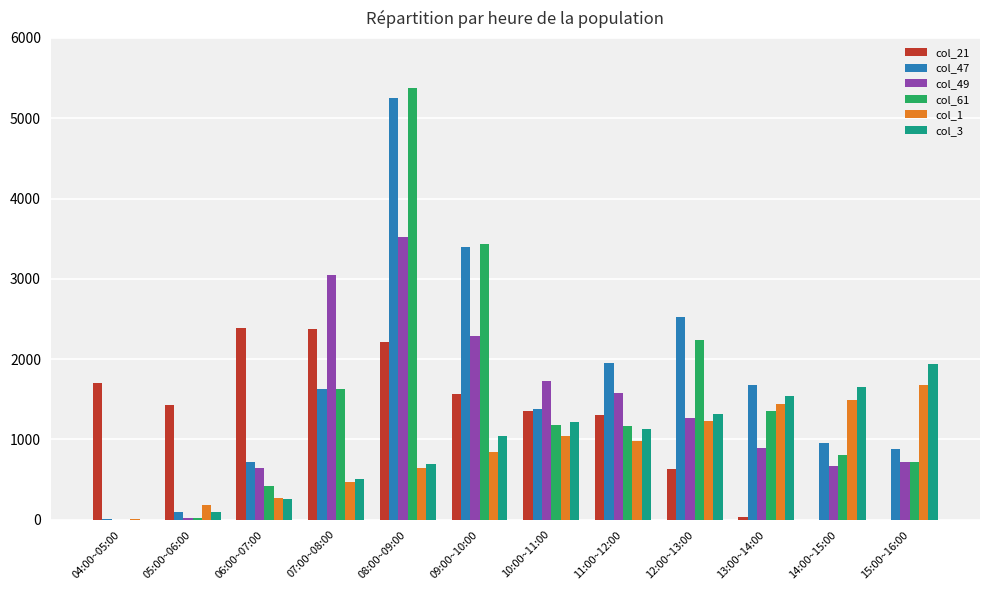

What is the total value across all series at 04:00~05:00?

1725